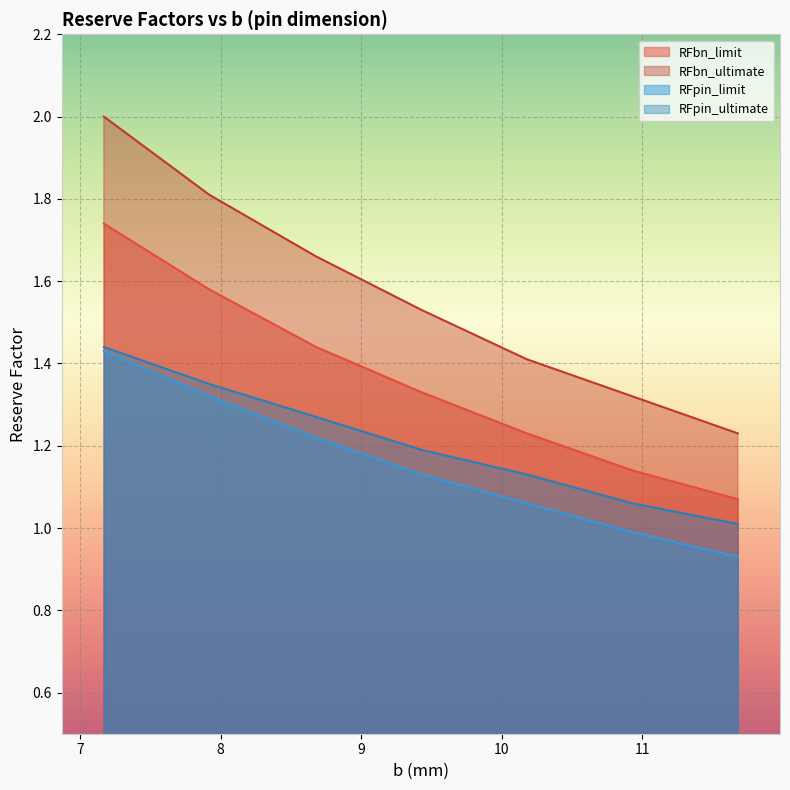

What is the difference between the maximum and minimum values in the RFbn_ultimate series?

0.8